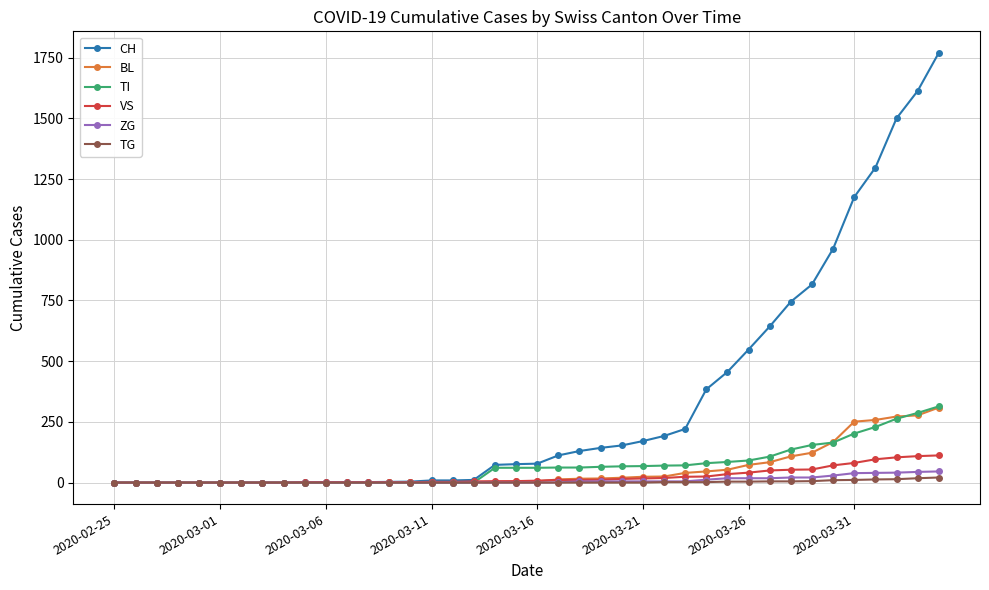

Which series has the largest total across all categories?

CH